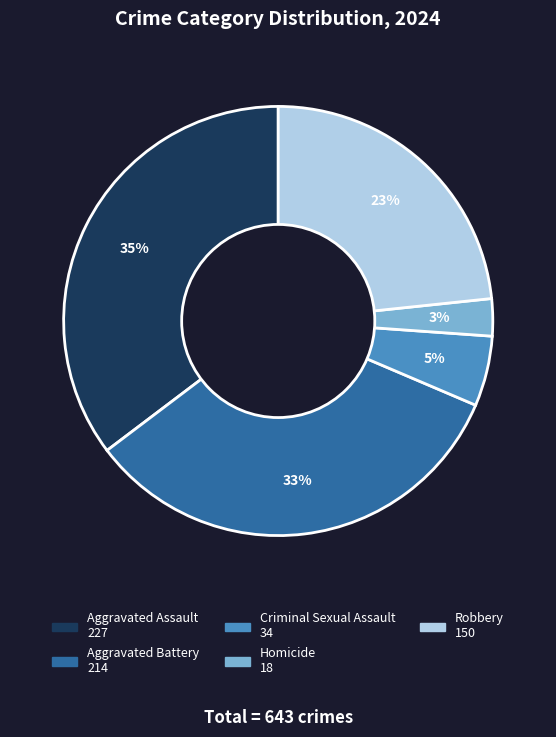

True or false: Aggravated Assault accounts for 35% of the total.

True